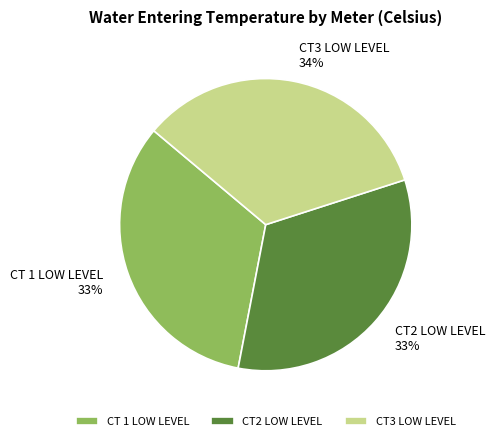

True or false: CT2 LOW LEVEL accounts for 33% of the total.

True